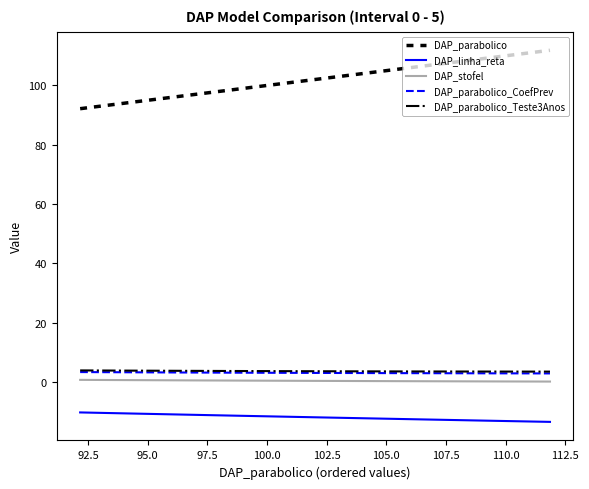

What is the maximum value shown in the chart?

111.9